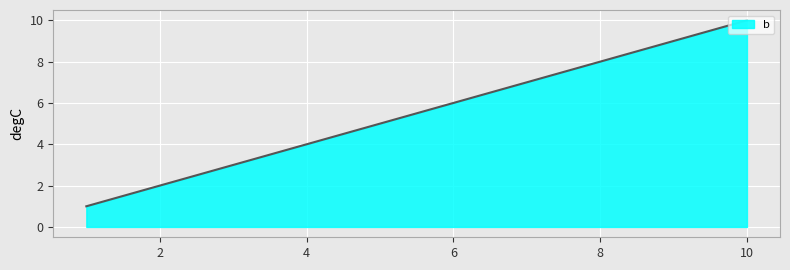

What is the maximum value shown in the chart?

10